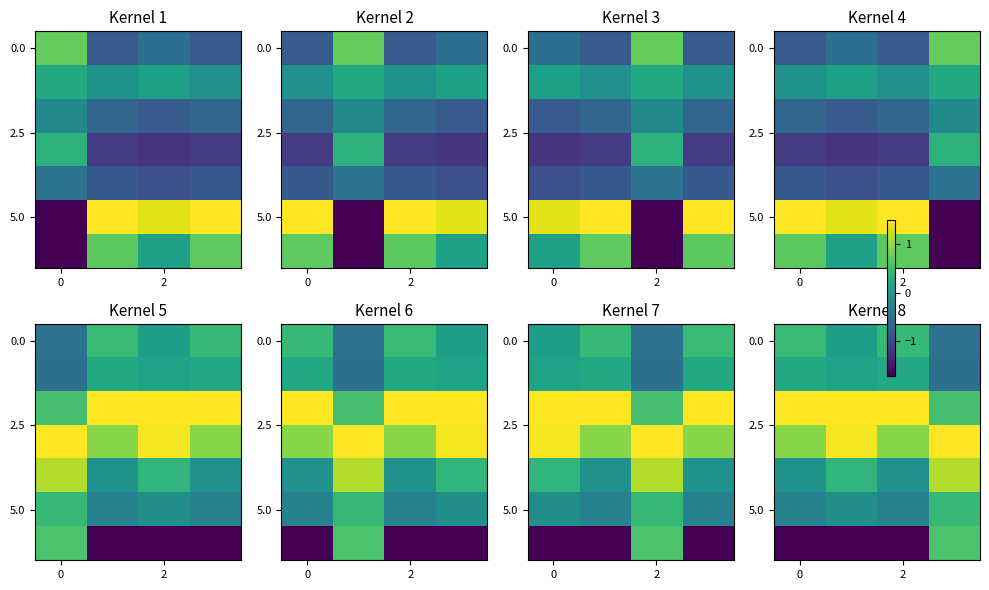

What is the average value of the 5.0 series?

-0.1